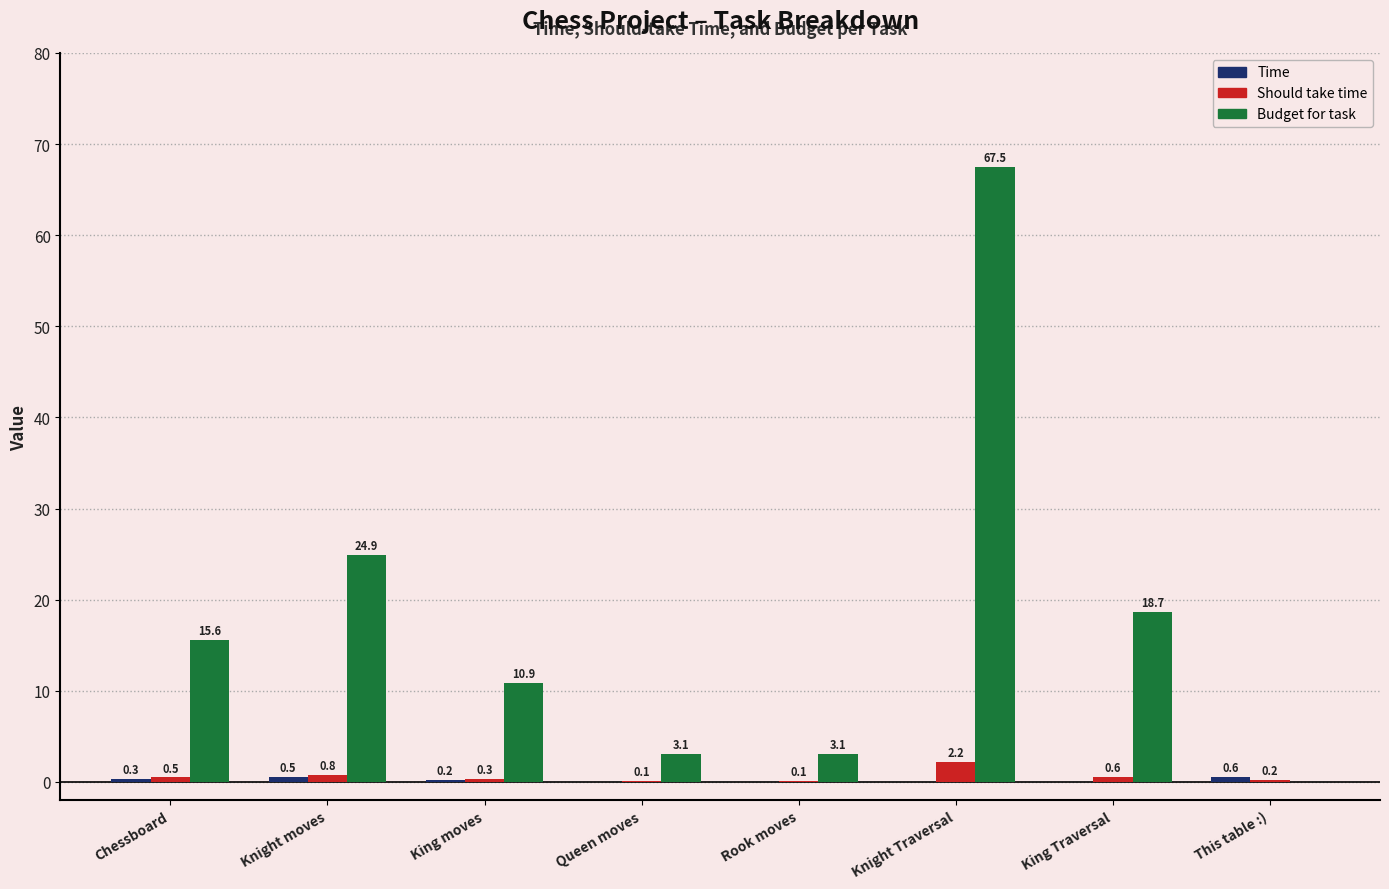

Which label corresponds to the largest value in the chart?

Knight Traversal